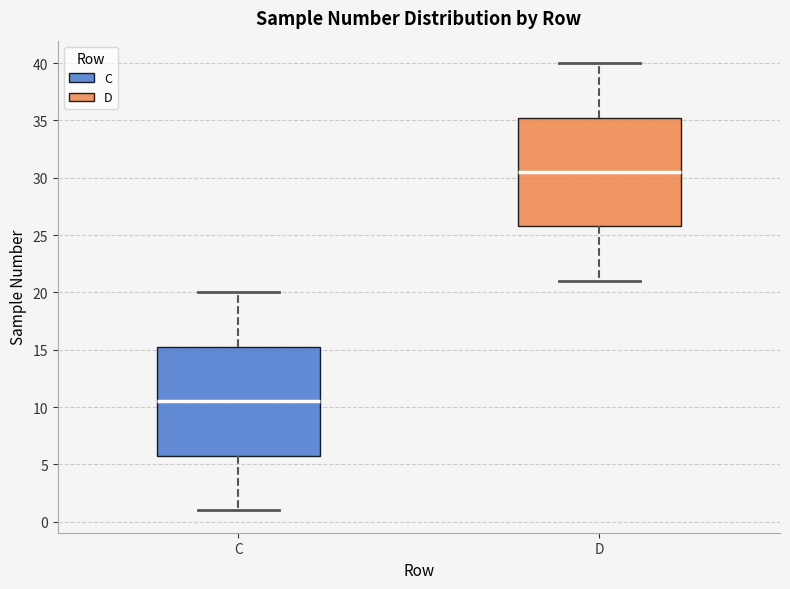

Where does the upper whisker of the box for C end on the y-axis? The values are not printed on the chart, so give them approximately, as read against the axis.

20.0